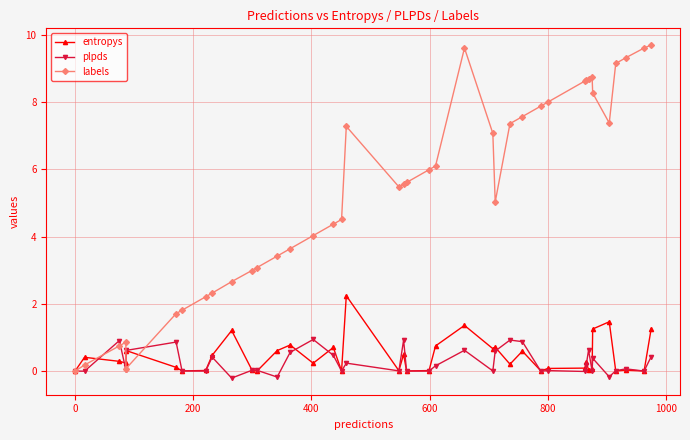

How many times do labels and plpds cross each other?

5